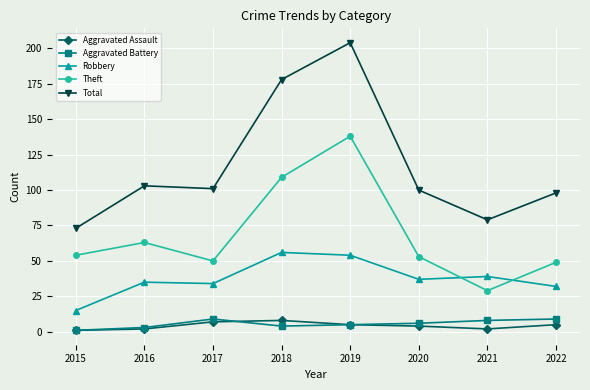

At which label is Theft closest to 83?

2016